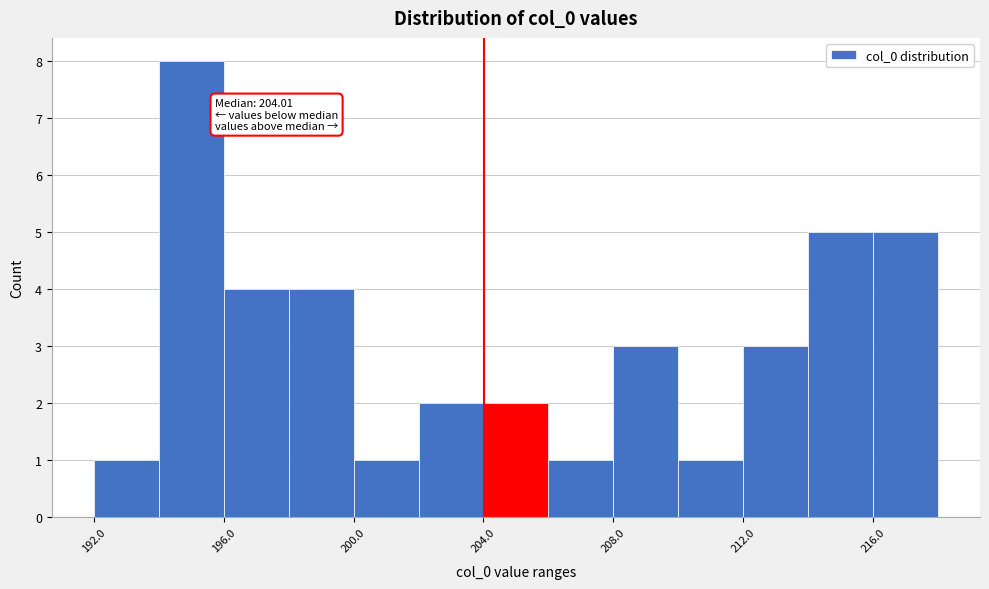

Which range on the x-axis has the tallest bar?

194 to 196